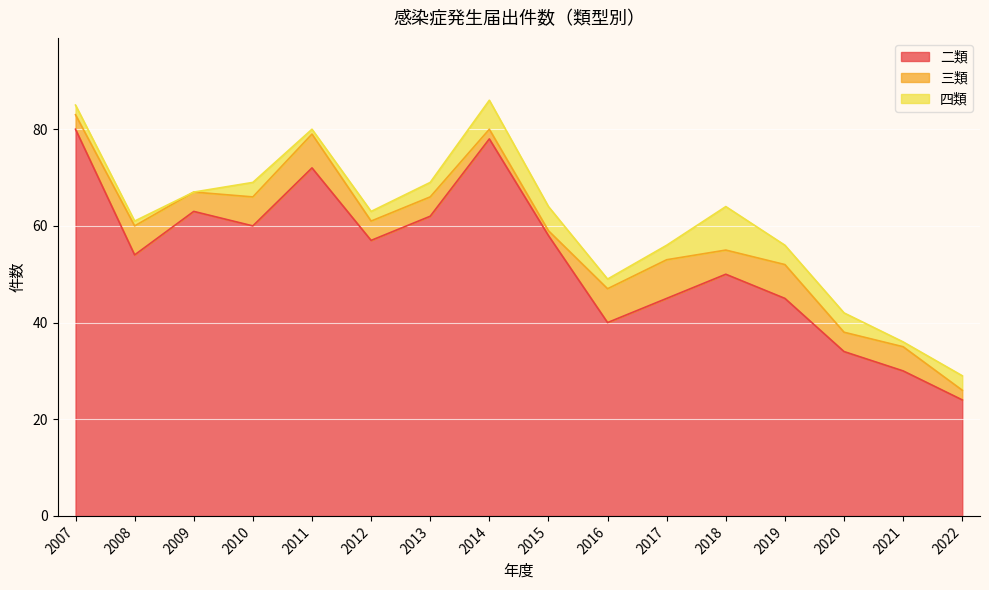

Is the value of 三類 at 2018 greater than the value of 四類 at 2014?

No